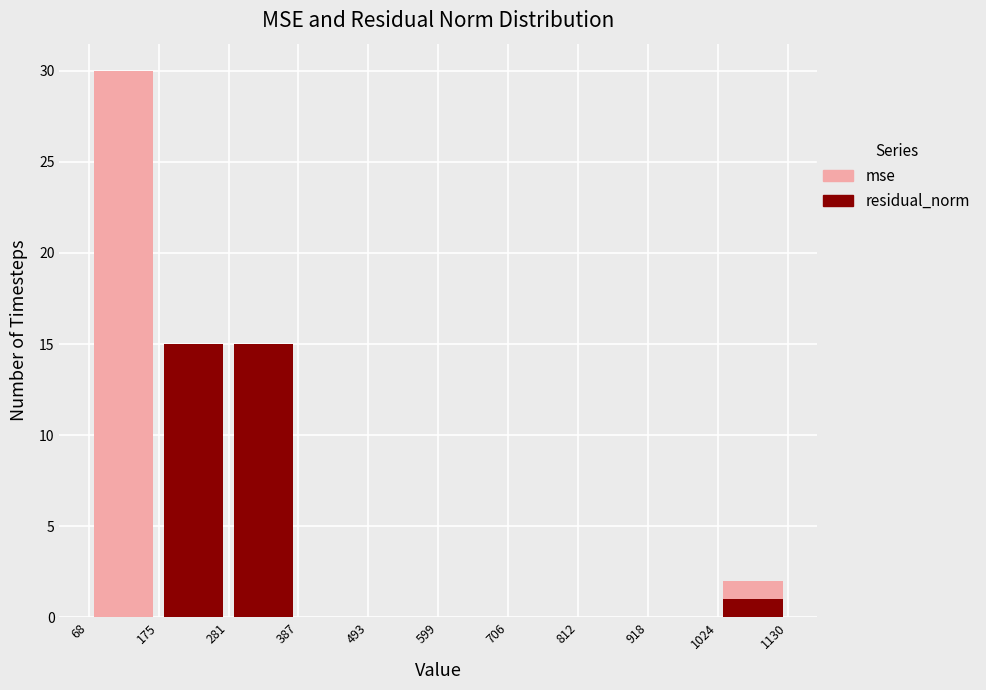

What is the total height of the stacked bar covering 281 to 387 on the x-axis? The values are not printed on the chart, so give them approximately, as read against the axis.

15